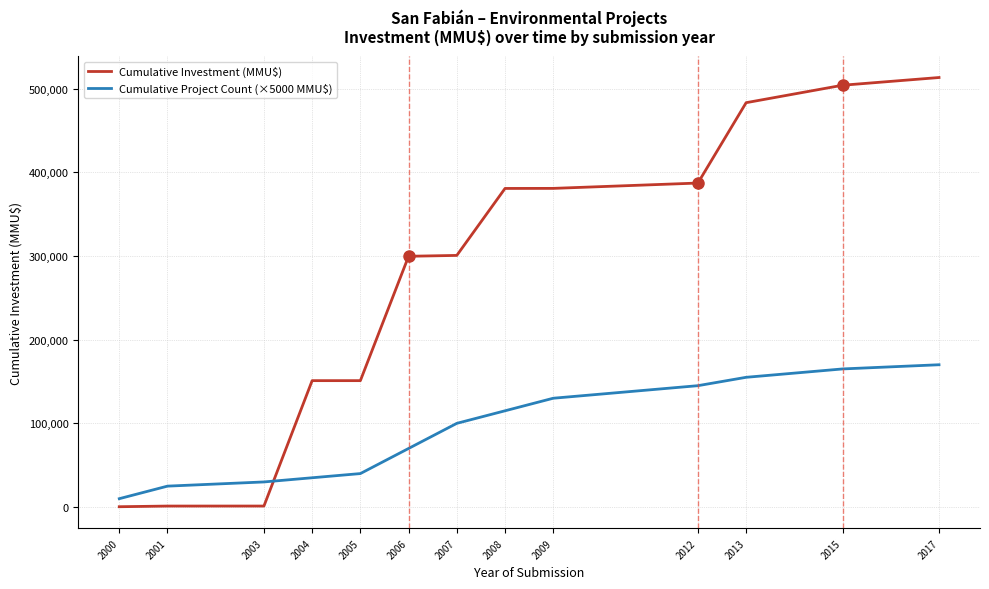

List the series in order of their peak value, highest first.

Cumulative Investment (MMU$), Cumulative Project Count (×5000 MMU$)